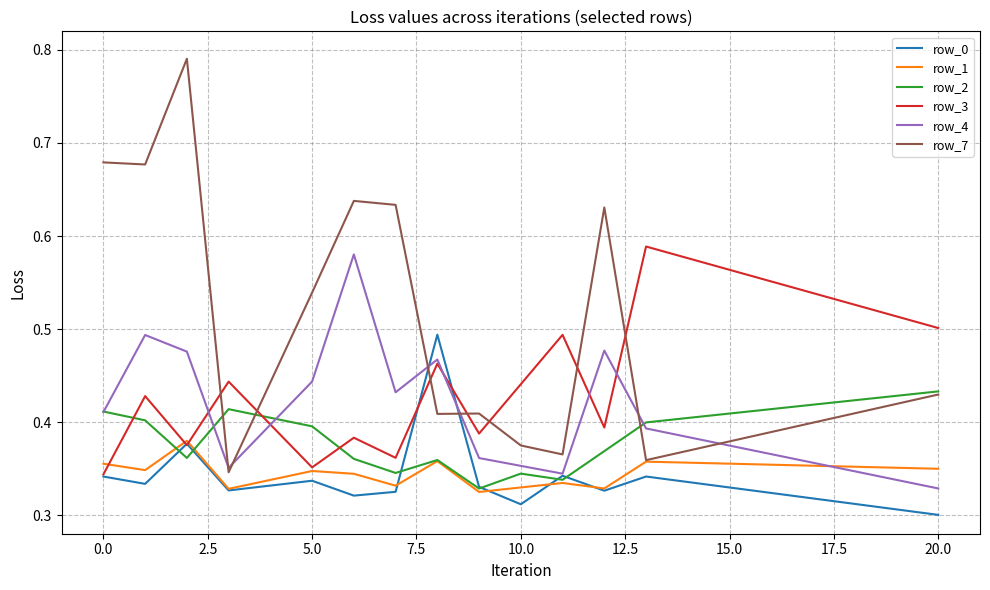

What are all the series names shown in the legend?

row_0, row_1, row_2, row_3, row_4, row_7